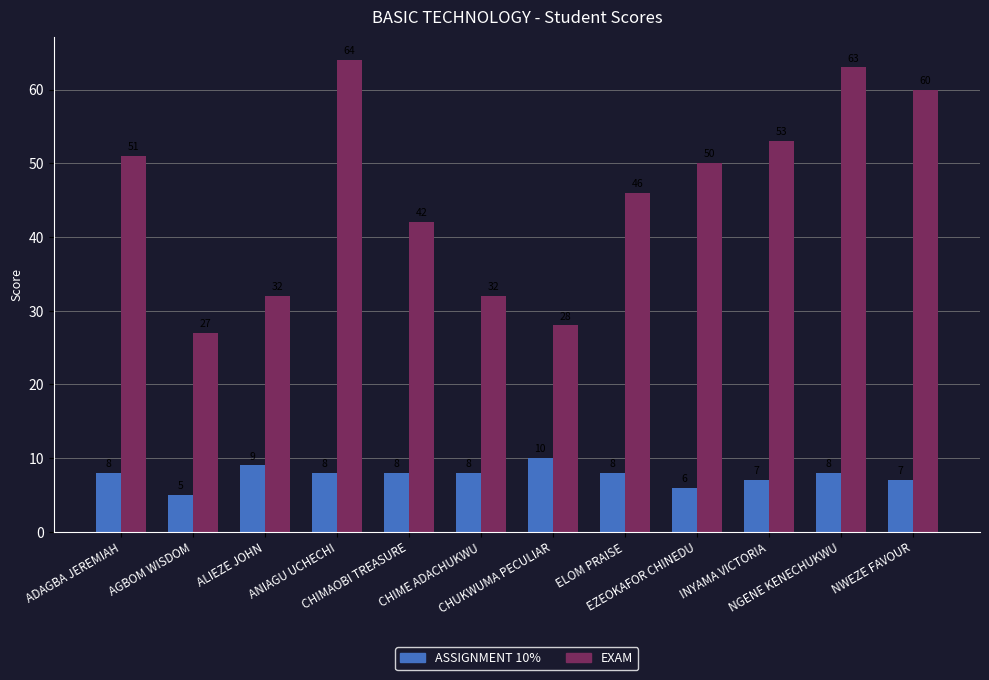

What is the difference between the maximum and minimum values in the EXAM series?

37